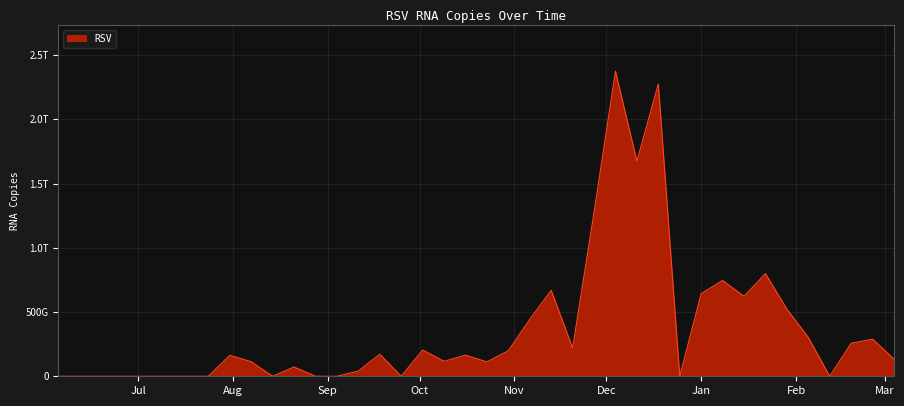

Reading left to right, list all the values displayed in this chart.

0.0	0.0	0.0	0.0	0.0	0.0	0.0	0.0	162898607181.7	113357221330.8	0.0	72035551127.5	0.0	0.0	40645673250.7	171409335327.8	0.0	204444506520.7	116556267842.4	164241239988.1	112068854065.4	198460543915.7	442937188247.8	669088991868.2	220693598158.7	1276672112031.2	2374906590920.8	1674866814499.4	2275846689769.2	0.0	643610273340.3	745683631334.9	622429821355.4	799639188566.4	522612059609.6	302080955509.5	0.0	256466828697.1	288714667363.9	133095894011.7